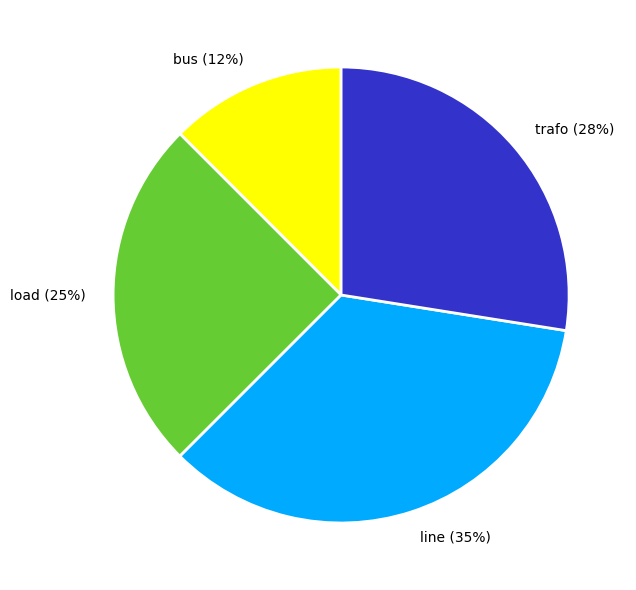

Between line (35%) and trafo (28%), which is larger?

line (35%)